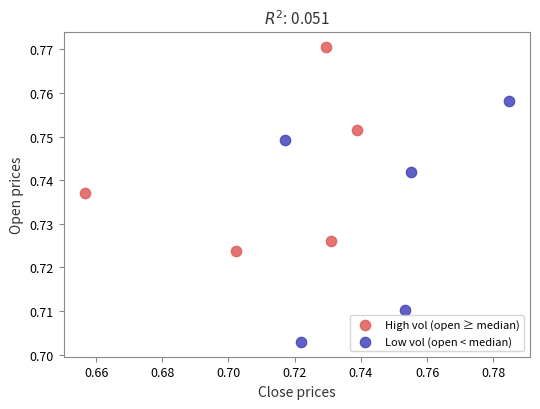

What are all the series names shown in the legend?

High vol (open ≥ median), Low vol (open < median)